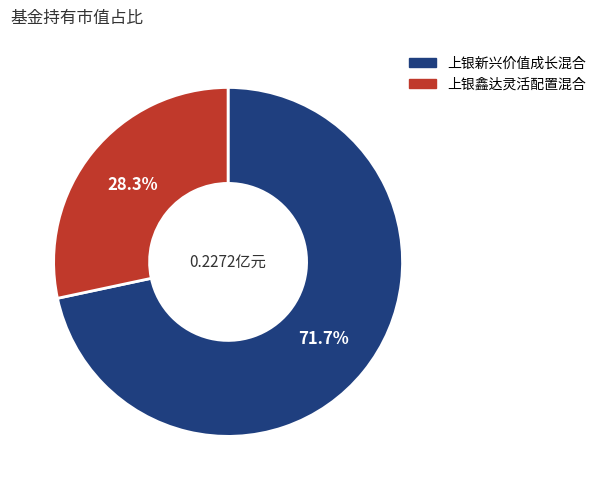

Which category has the biggest portion of the pie?

上银新兴价值成长混合